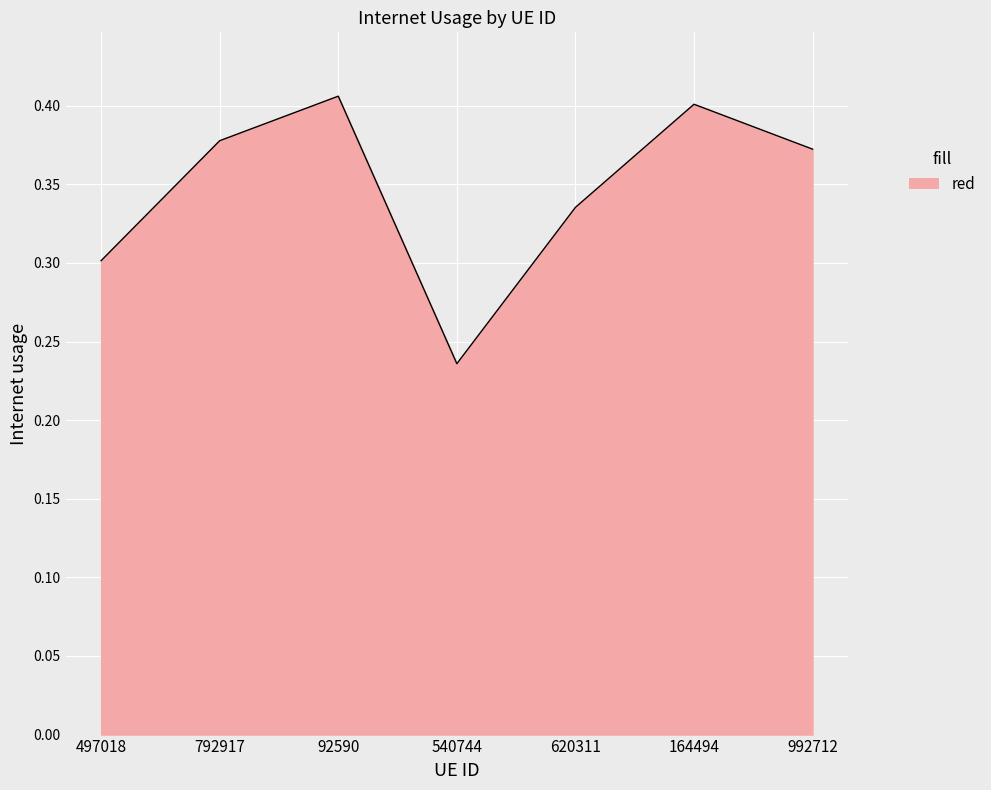

How many categories are shown in the chart?

7